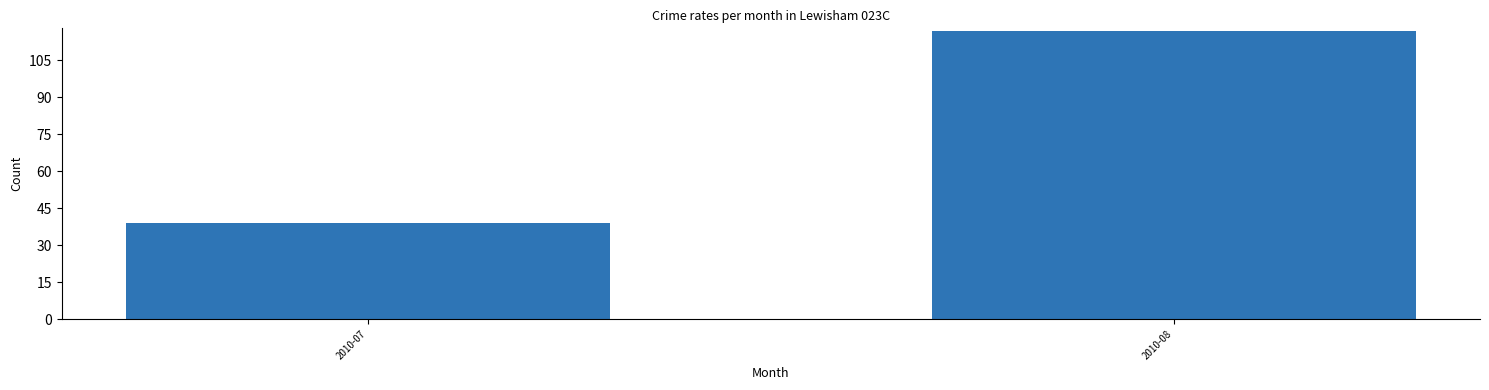

What is the value of the 2nd bar from the left?

117